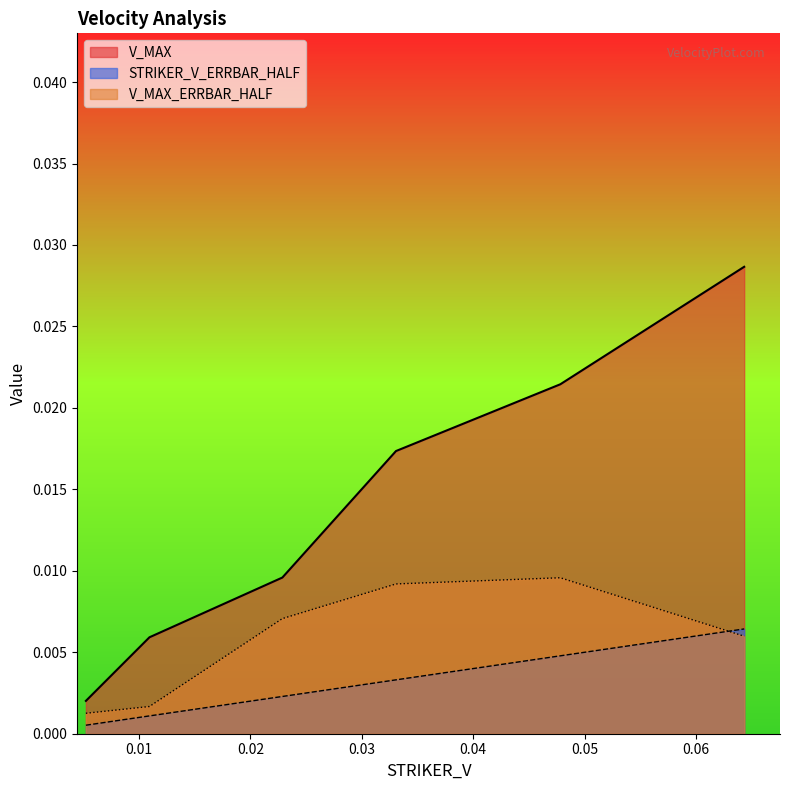

Which series has the largest total across all categories?

V_MAX